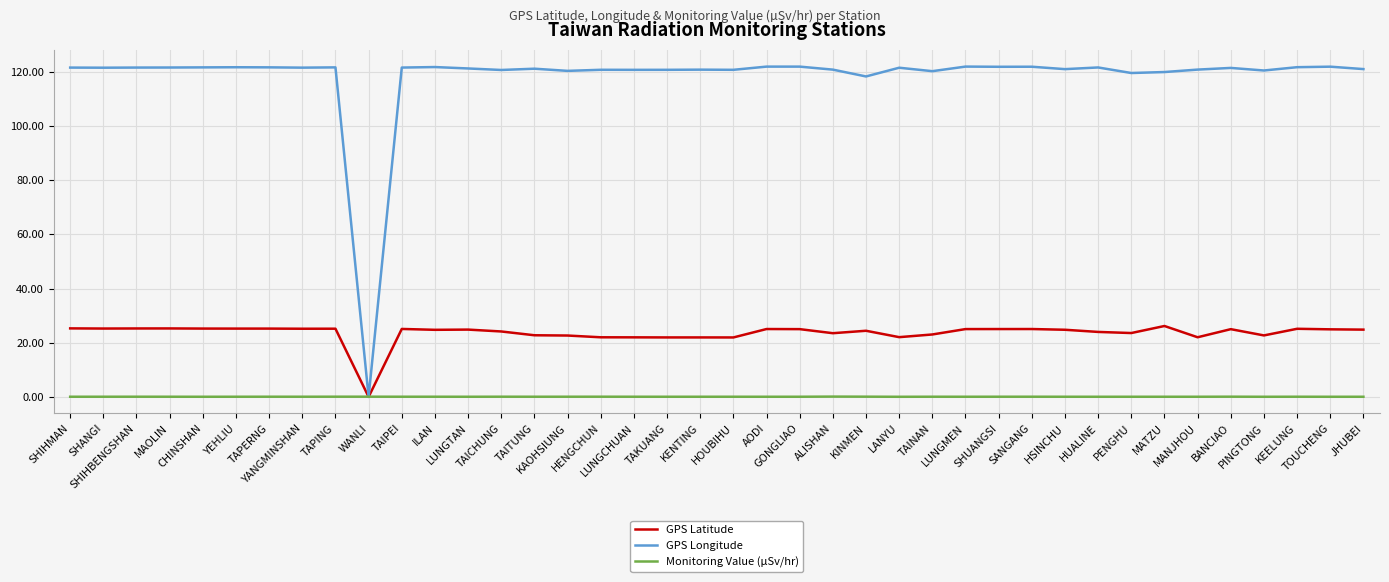

Is the value of GPS Longitude at KENTING greater than the value of GPS Latitude at BANCIAO?

Yes